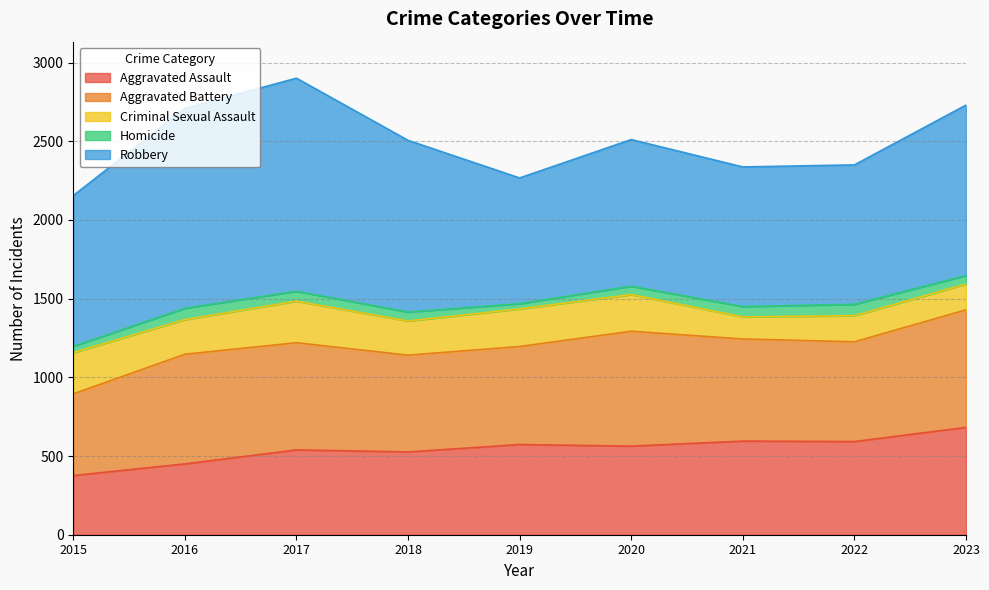

True or false: Aggravated Assault and Robbery cross at least once.

False